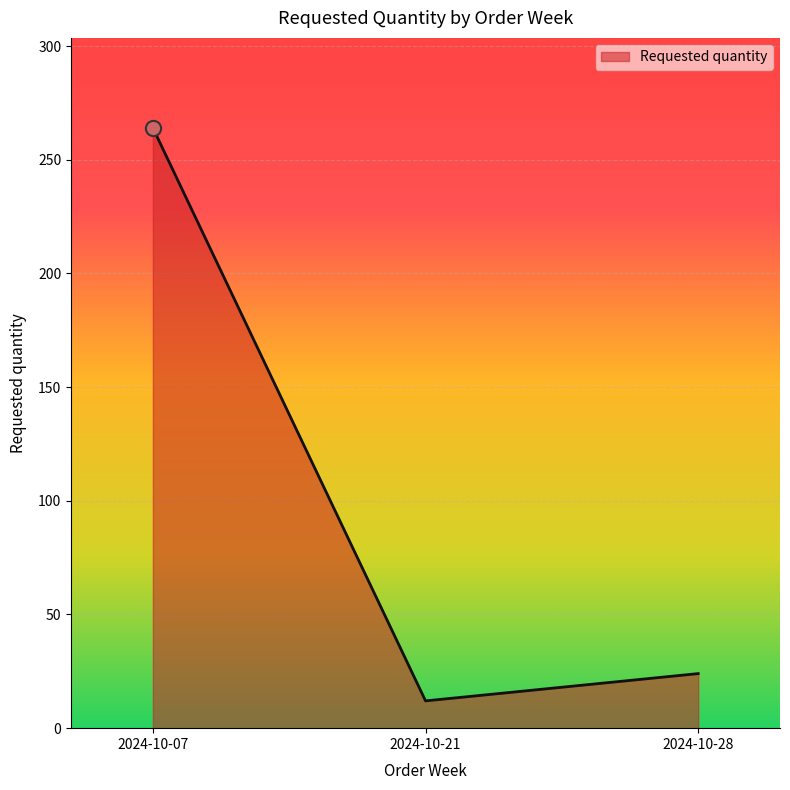

What is the change in value from 2024-10-07 to 2024-10-21?

-252